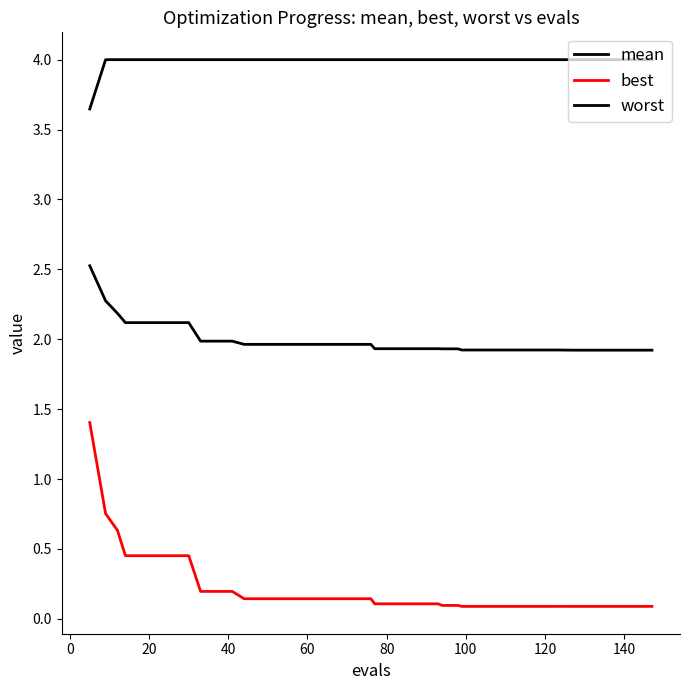

Does the chart have visible grid lines?

No